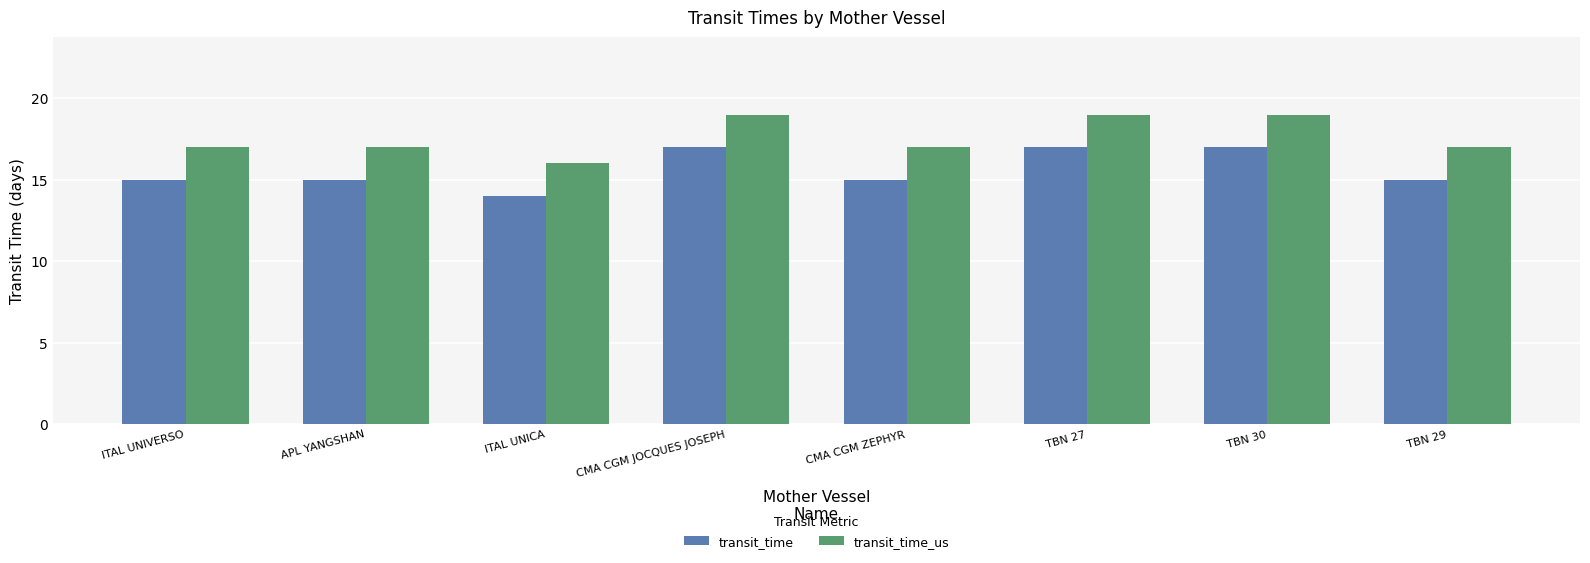

What is the total value across all series at CMA CGM JOCQUES JOSEPH?

36